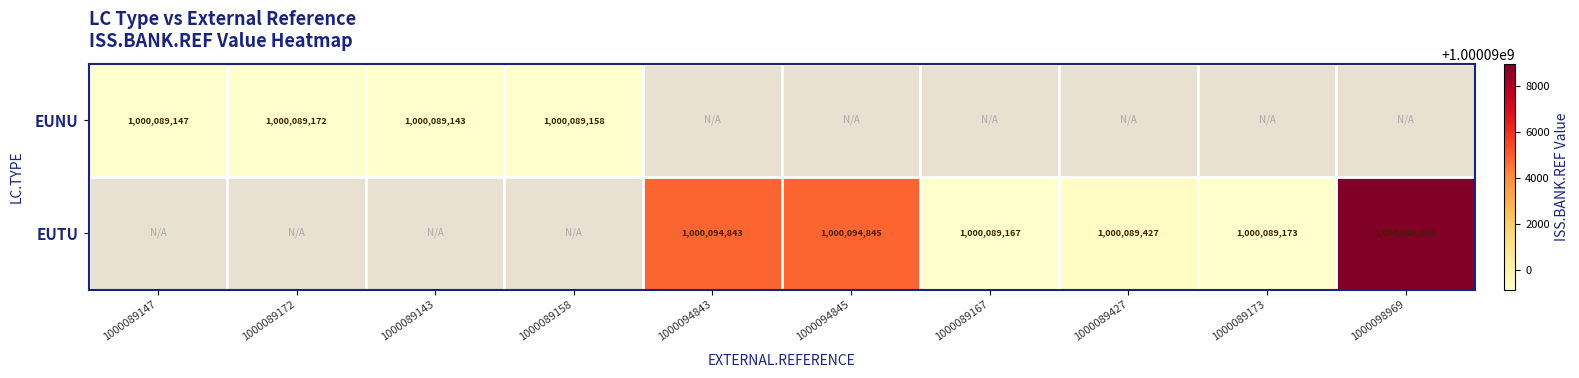

The EUTU series shows 1667082326 at 1000094843. True or false?

False